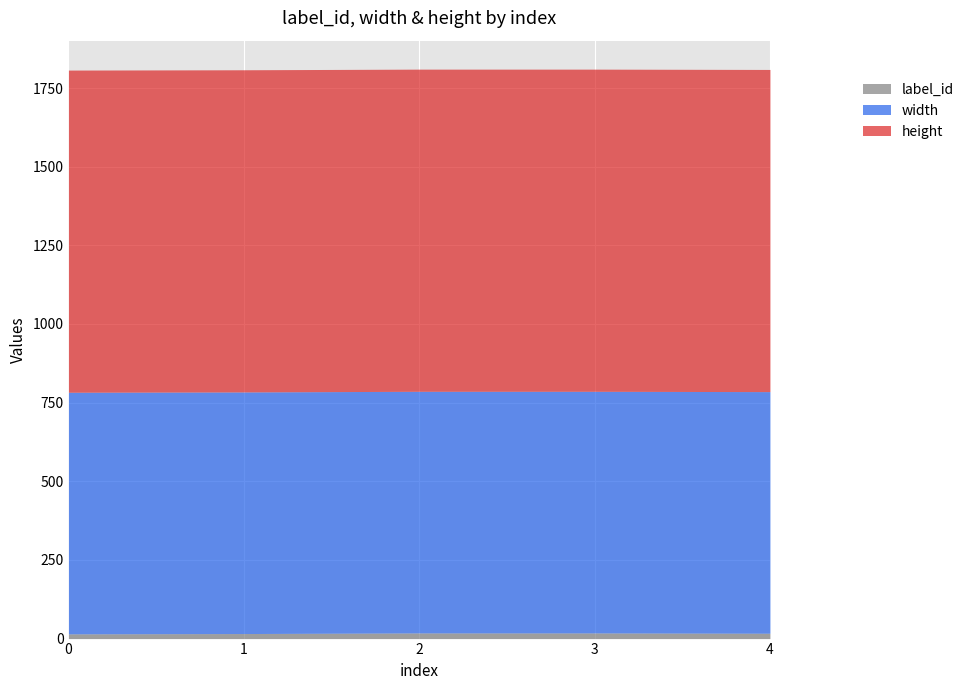

At how many categories does at least one series exceed 22?

5